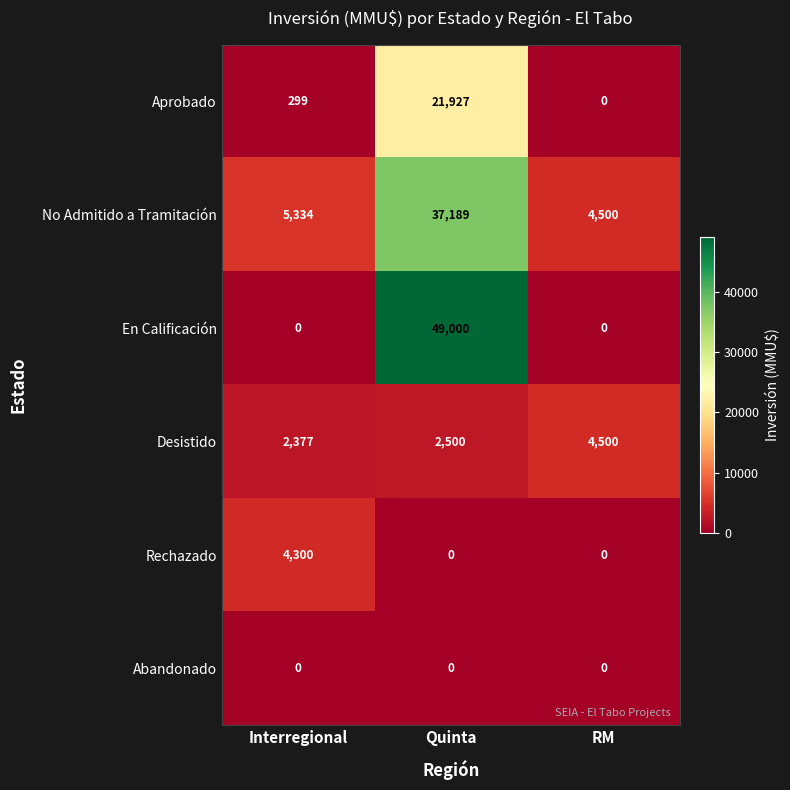

Which series changed the most between Interregional and Quinta?

En Calificación